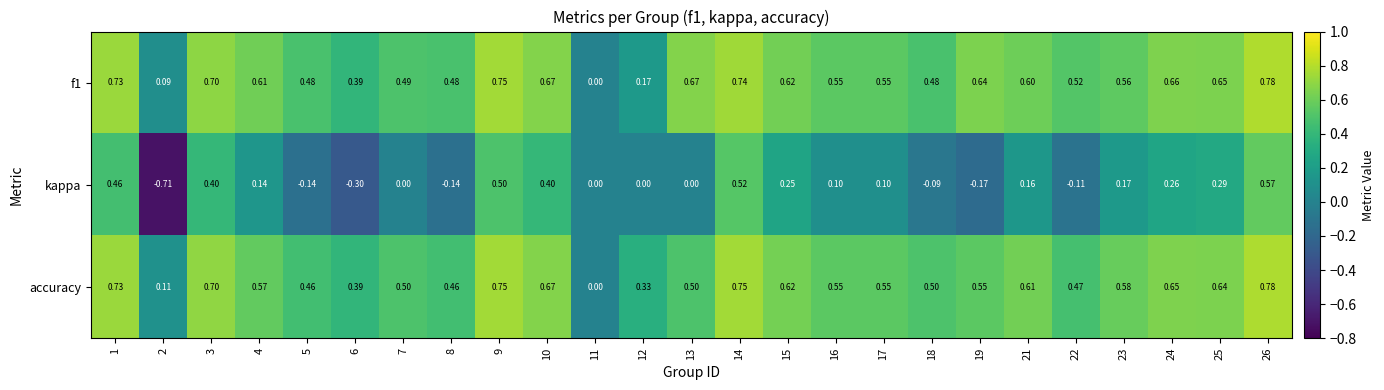

Which series has the largest range (max minus min)?

kappa